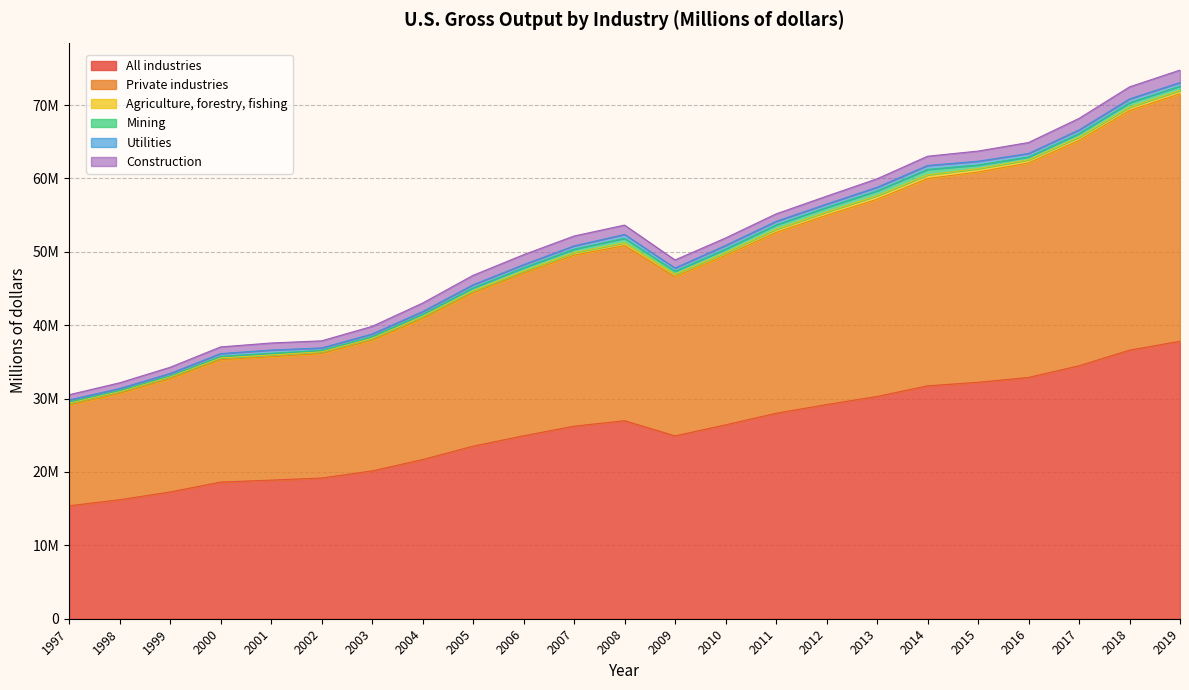

What is the total value across all series at 2000?

37045427